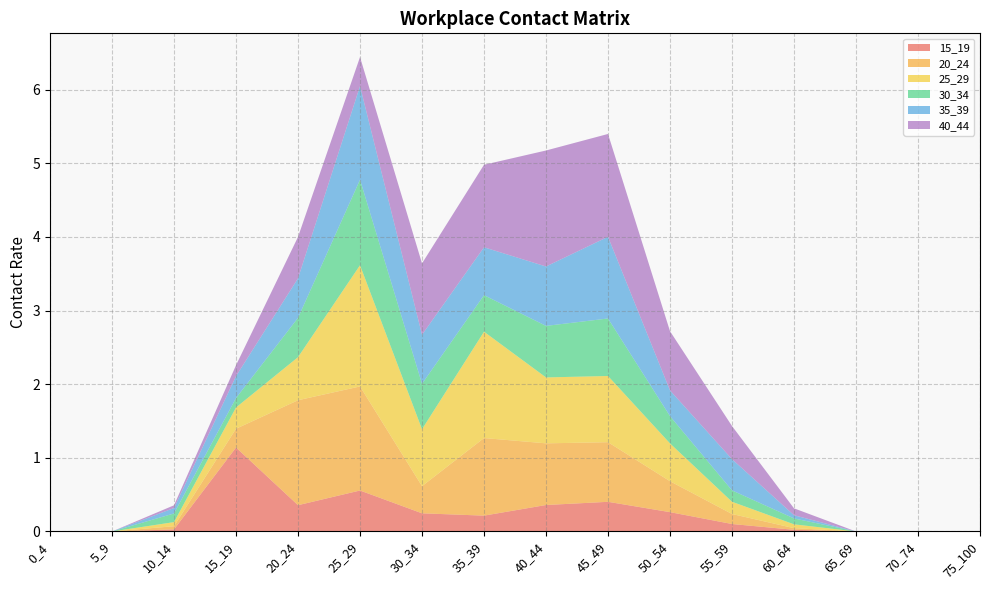

Reading right to left, what are all the values shown in this chart?

15_19: 75_100=0.0	70_74=0.0	65_69=0.0	60_64=0.0	55_59=0.1	50_54=0.3	45_49=0.4	40_44=0.4	35_39=0.2	30_34=0.2	25_29=0.6	20_24=0.4	15_19=1.1	10_14=0.0	5_9=0.0	0_4=0.0
20_24: 75_100=0.0	70_74=0.0	65_69=0.0	60_64=0.0	55_59=0.1	50_54=0.4	45_49=0.8	40_44=0.8	35_39=1.1	30_34=0.4	25_29=1.4	20_24=1.4	15_19=0.3	10_14=0.0	5_9=0.0	0_4=0.0
25_29: 75_100=0.0	70_74=0.0	65_69=0.0	60_64=0.1	55_59=0.2	50_54=0.5	45_49=0.9	40_44=0.9	35_39=1.4	30_34=0.8	25_29=1.6	20_24=0.6	15_19=0.3	10_14=0.1	5_9=0.0	0_4=0.0
30_34: 75_100=0.0	70_74=0.0	65_69=0.0	60_64=0.1	55_59=0.2	50_54=0.4	45_49=0.8	40_44=0.7	35_39=0.5	30_34=0.6	25_29=1.2	20_24=0.5	15_19=0.1	10_14=0.1	5_9=0.0	0_4=0.0
35_39: 75_100=0.0	70_74=0.0	65_69=0.0	60_64=0.0	55_59=0.4	50_54=0.3	45_49=1.1	40_44=0.8	35_39=0.7	30_34=0.7	25_29=1.3	20_24=0.5	15_19=0.3	10_14=0.1	5_9=0.0	0_4=0.0
40_44: 75_100=0.0	70_74=0.0	65_69=0.0	60_64=0.1	55_59=0.4	50_54=0.8	45_49=1.4	40_44=1.6	35_39=1.1	30_34=1.0	25_29=0.4	20_24=0.6	15_19=0.1	10_14=0.0	5_9=0.0	0_4=0.0